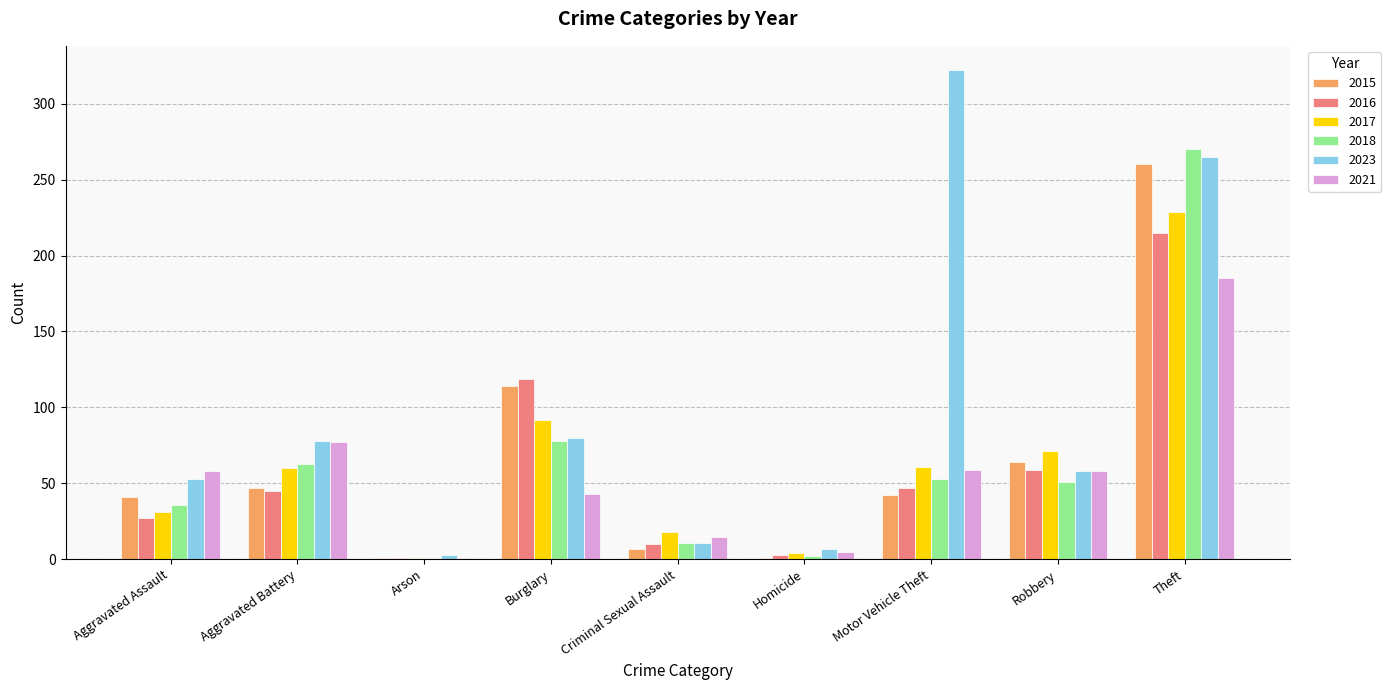

What is the sum of the 2016 values at Aggravated Assault and Theft?

242